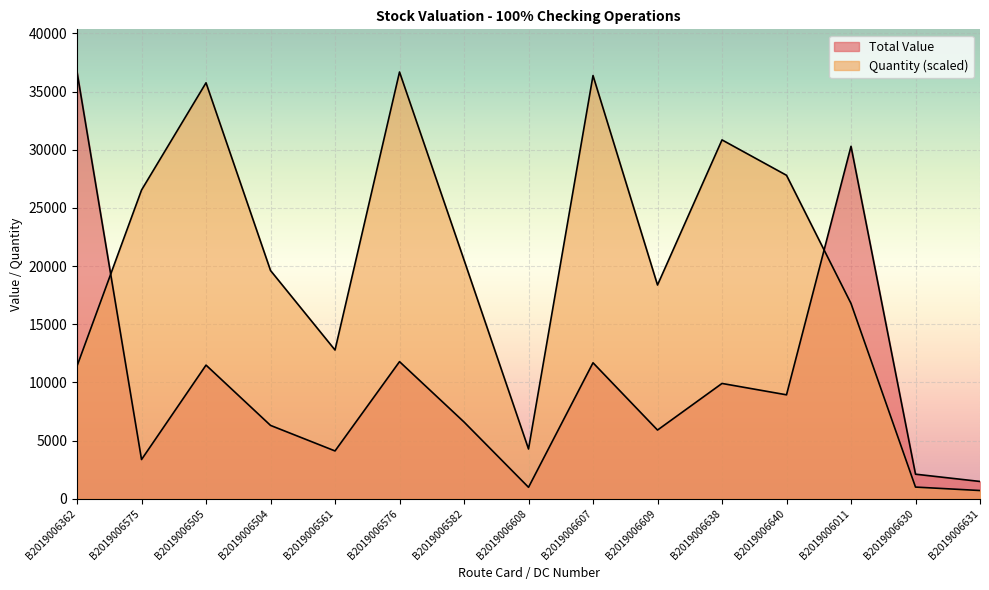

What is the average value of the Total Value series?

10105.6